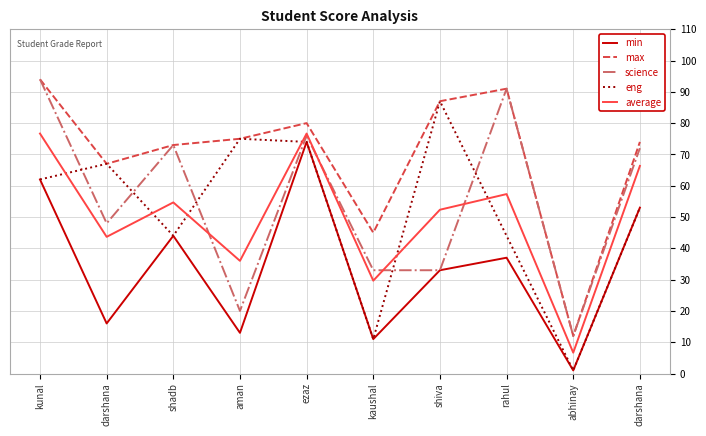

Rank the series by their maximum value, from lowest to highest.

min, average, eng, max, science